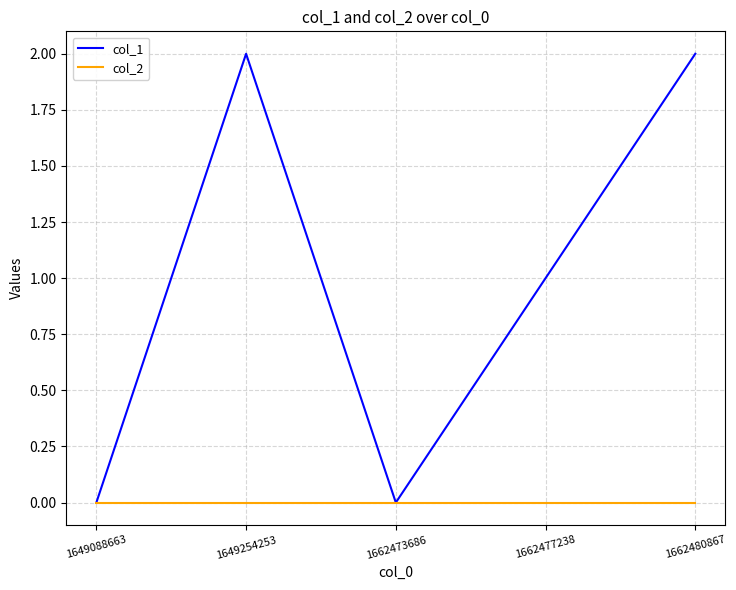

Does the chart have visible grid lines?

Yes